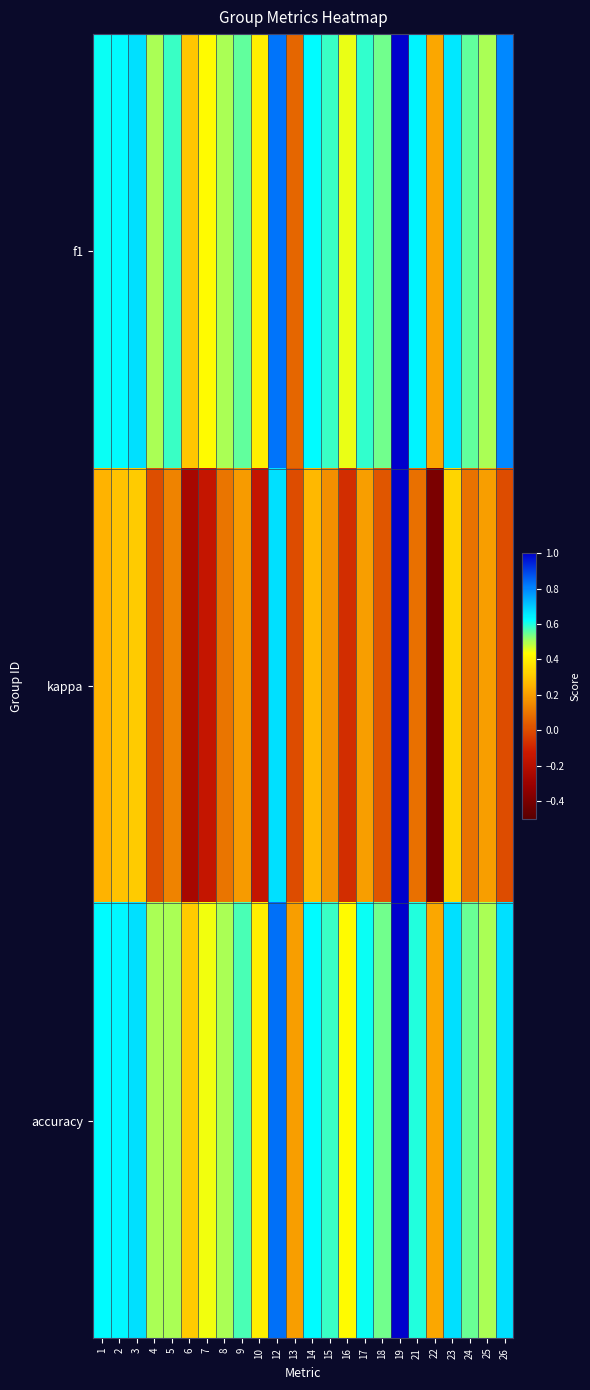

Which series has the widest spread of values?

kappa